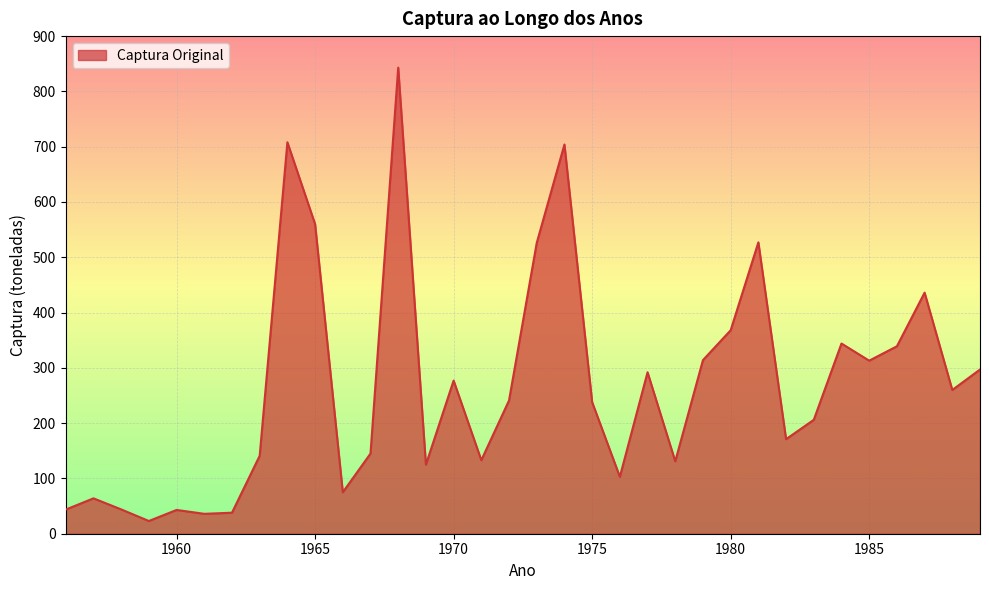

What is the greatest value displayed?

843.0